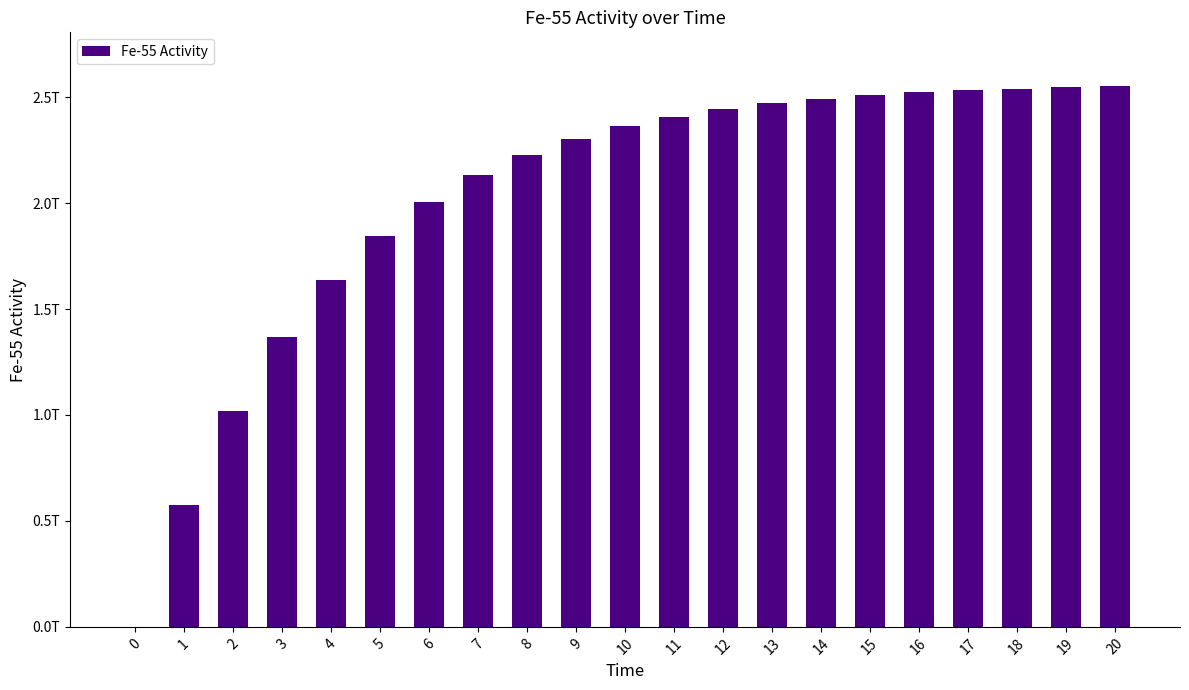

What is the sum of all values?

42488263565315.9